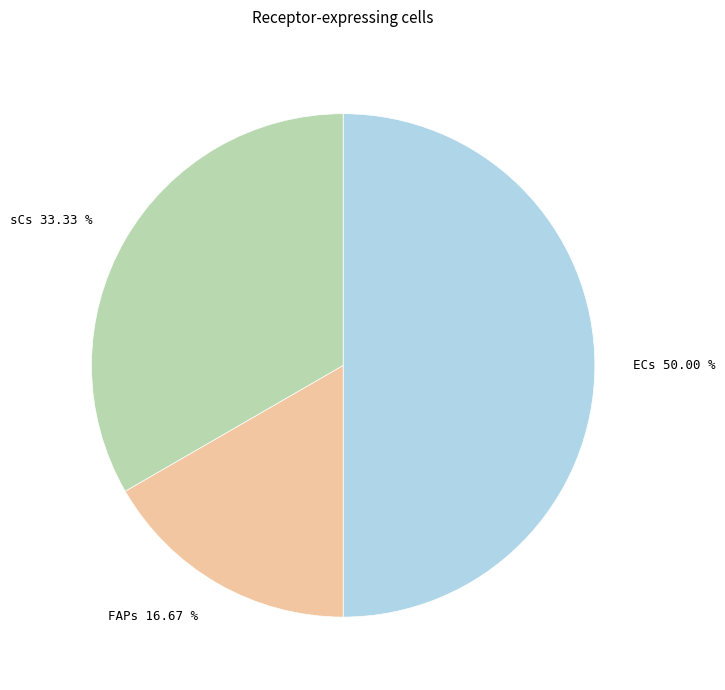

True or false: ECs accounts for 61% of the total.

False